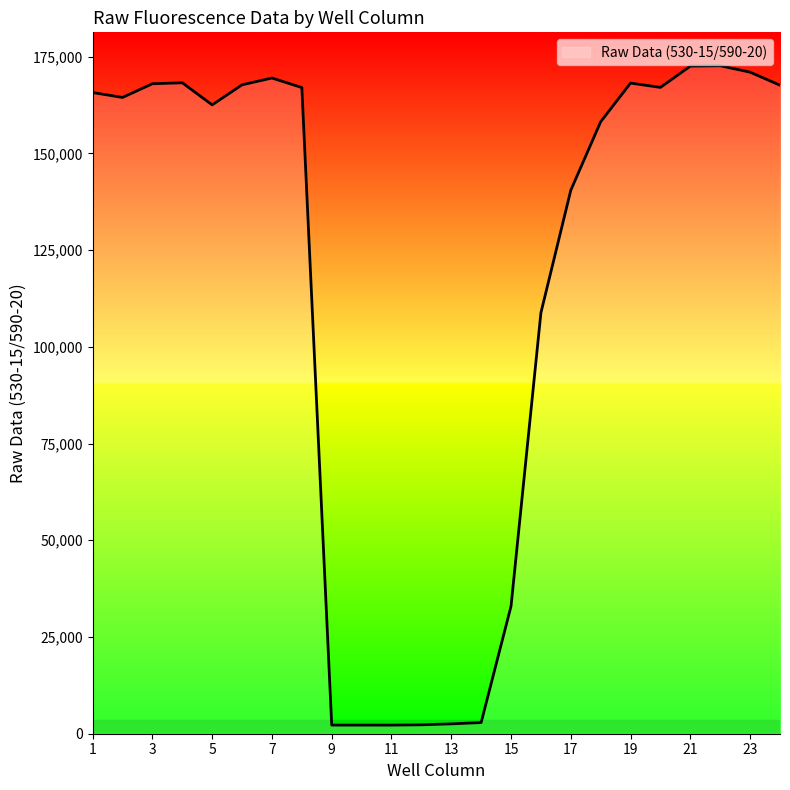

What is the maximum value shown in the chart?

172661